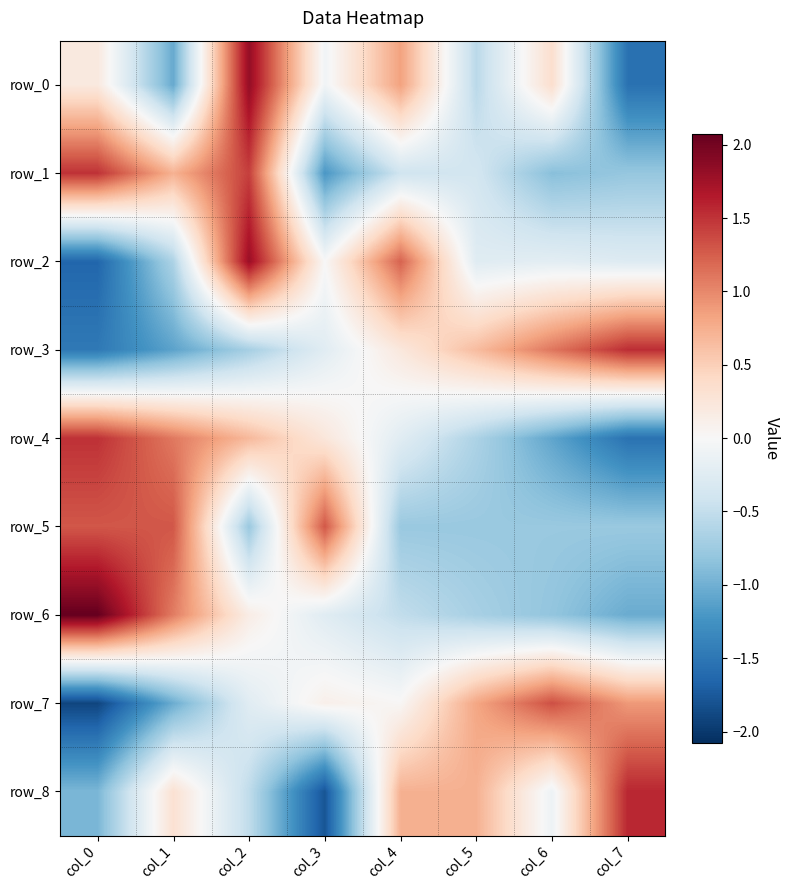

Reading right to left, transcribe all the data shown in this chart.

row_0: -1.5	0.4	-0.6	0.8	-0.1	1.8	-1.1	0.2
row_1: -0.8	-0.9	-0.4	-0.4	-1.2	1.4	0.7	1.5
row_2: -0.3	-0.2	-0.2	1.2	0.0	1.8	-0.6	-1.6
row_3: 1.5	1.1	0.6	0.2	-0.2	-0.7	-1.1	-1.5
row_4: -1.5	-1.1	-0.6	-0.2	0.2	0.7	1.1	1.5
row_5: -0.8	-0.8	-0.8	-0.8	1.3	-0.8	1.3	1.3
row_6: -1.0	-0.8	-0.7	-0.5	-0.2	0.1	1.1	2.1
row_7: 0.9	1.3	0.8	0.0	0.1	-0.2	-1.0	-1.9
row_8: 1.6	-0.1	0.7	0.7	-1.8	-0.5	0.3	-0.9